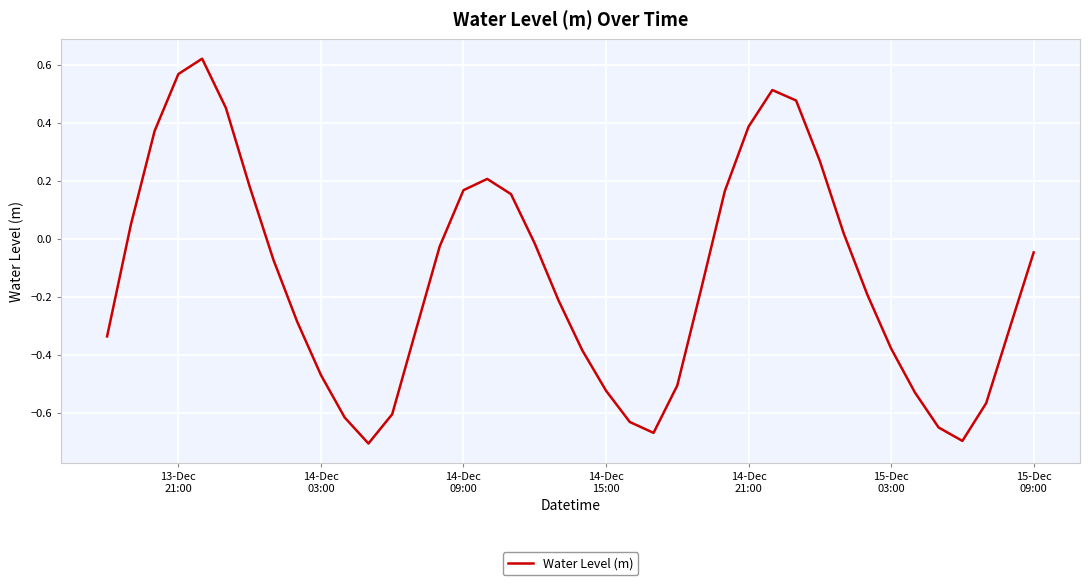

How many lines are shown in the chart?

1